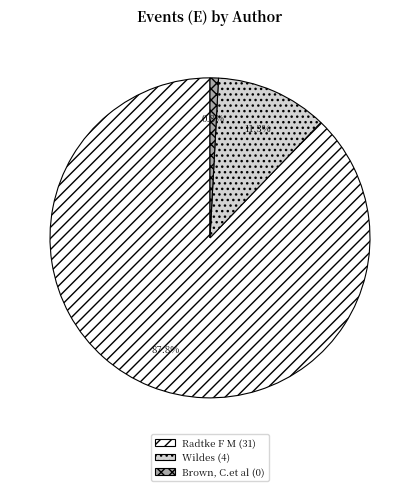

Rank the categories by value from highest to lowest.

Radtke F M, Wildes, Brown, C.et al